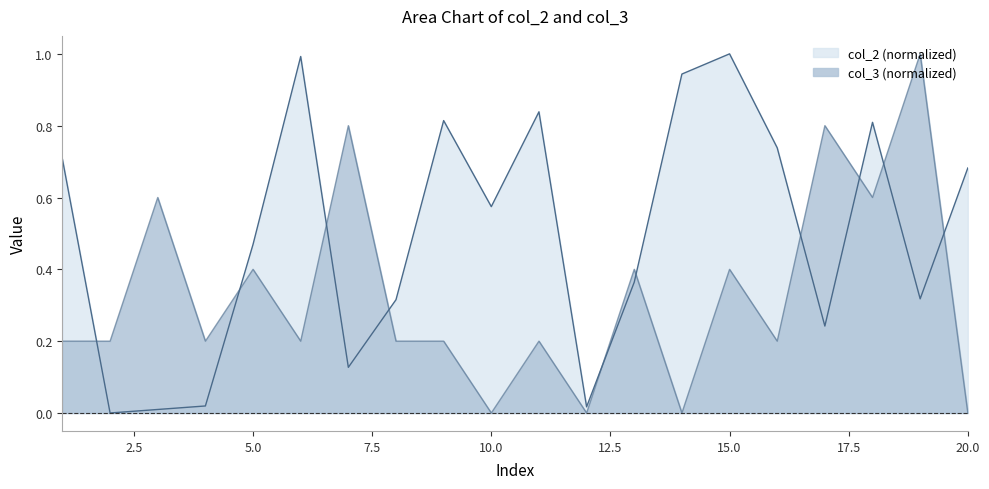

Rank the series by their maximum value, from lowest to highest.

col_2, col_3